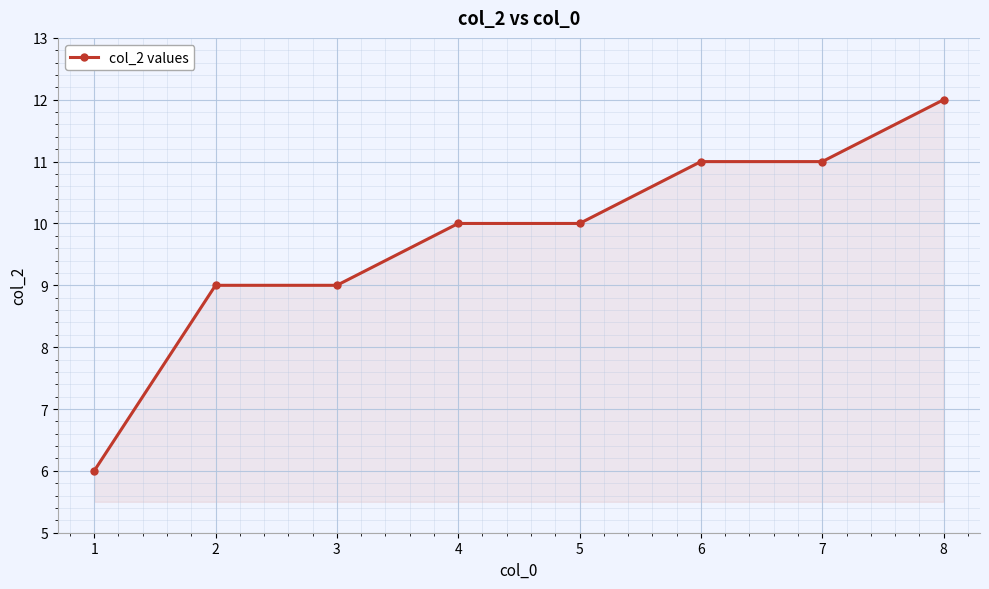

Count the number of categories in the chart.

8